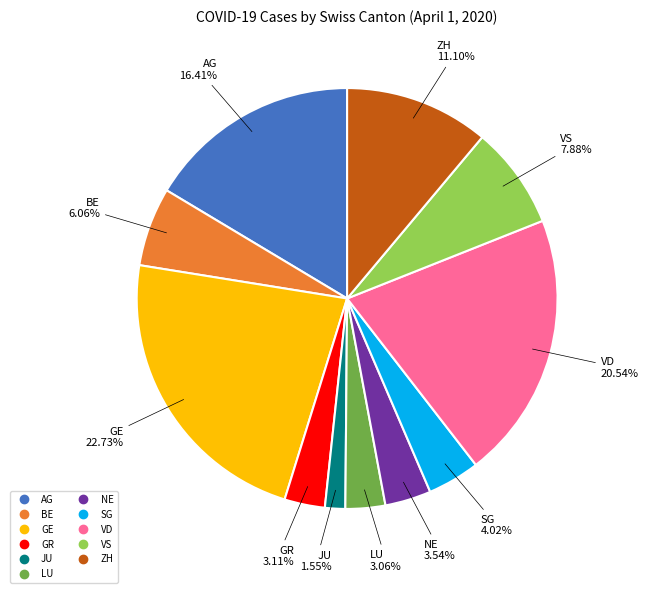

Does GR account for over 50% of the chart?

No